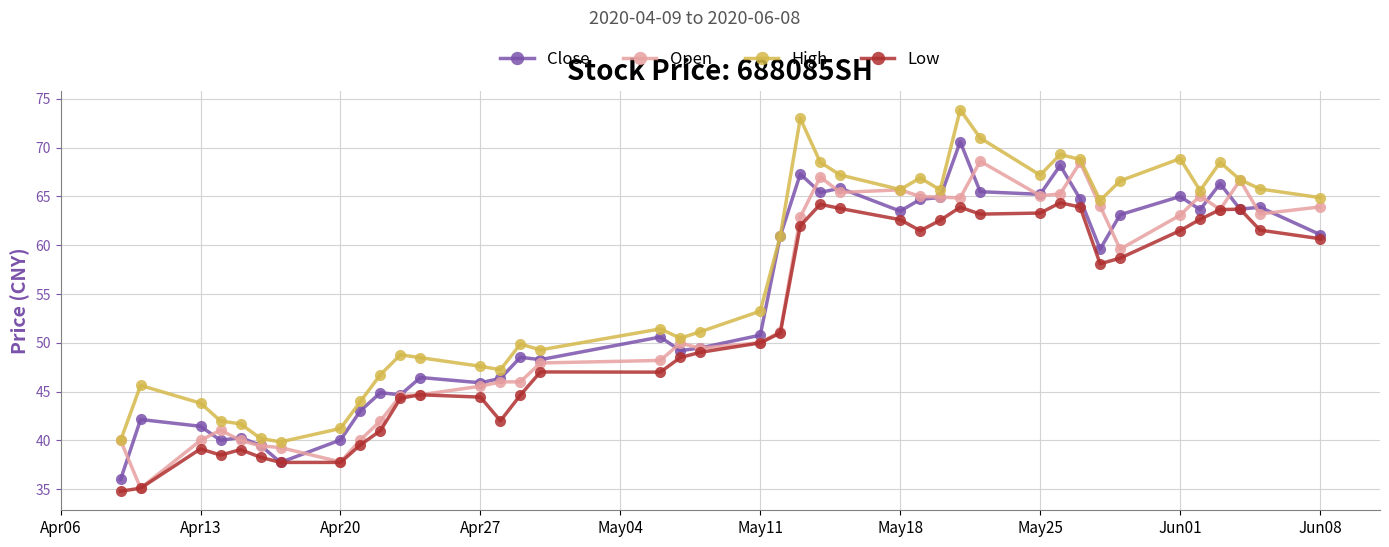

True or false: Low has more than 2 points higher than both neighbors.

True